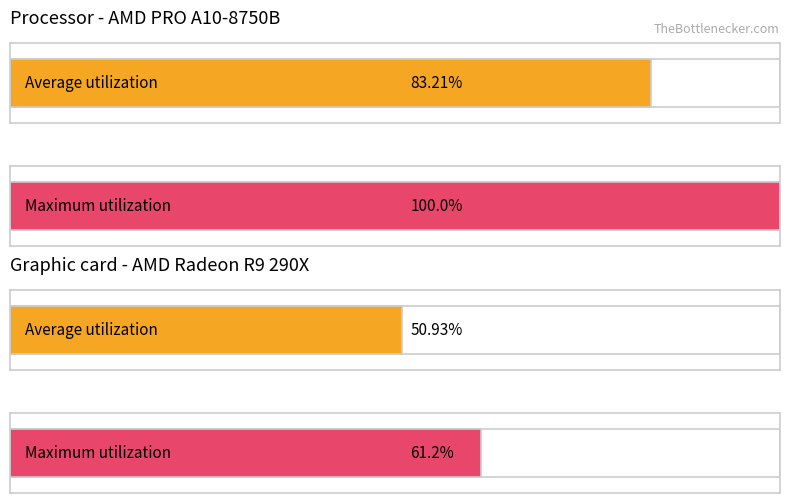

Which series changed the most between k=0 and k=1?

Maximum utilization